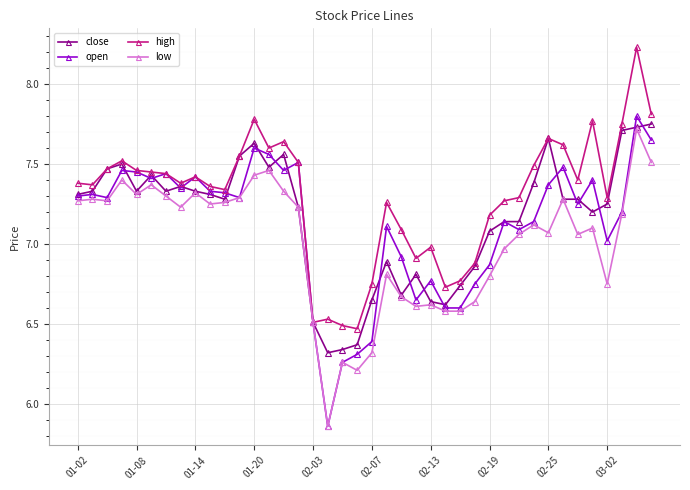

Rank the series by their maximum value, from highest to lowest.

high, open, close, low